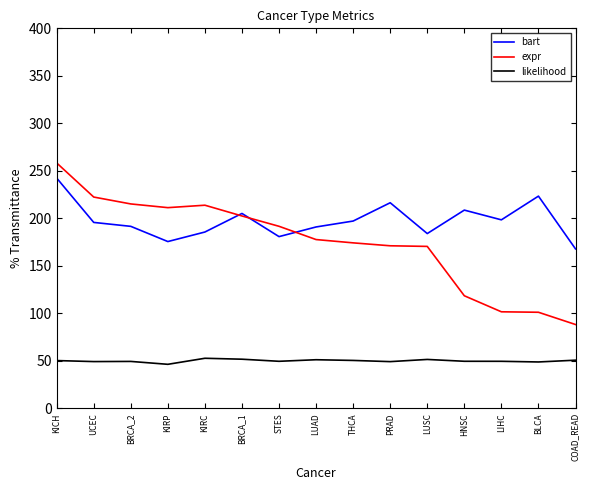

List the series in order of their overall mean, lowest first.

likelihood, expr, bart